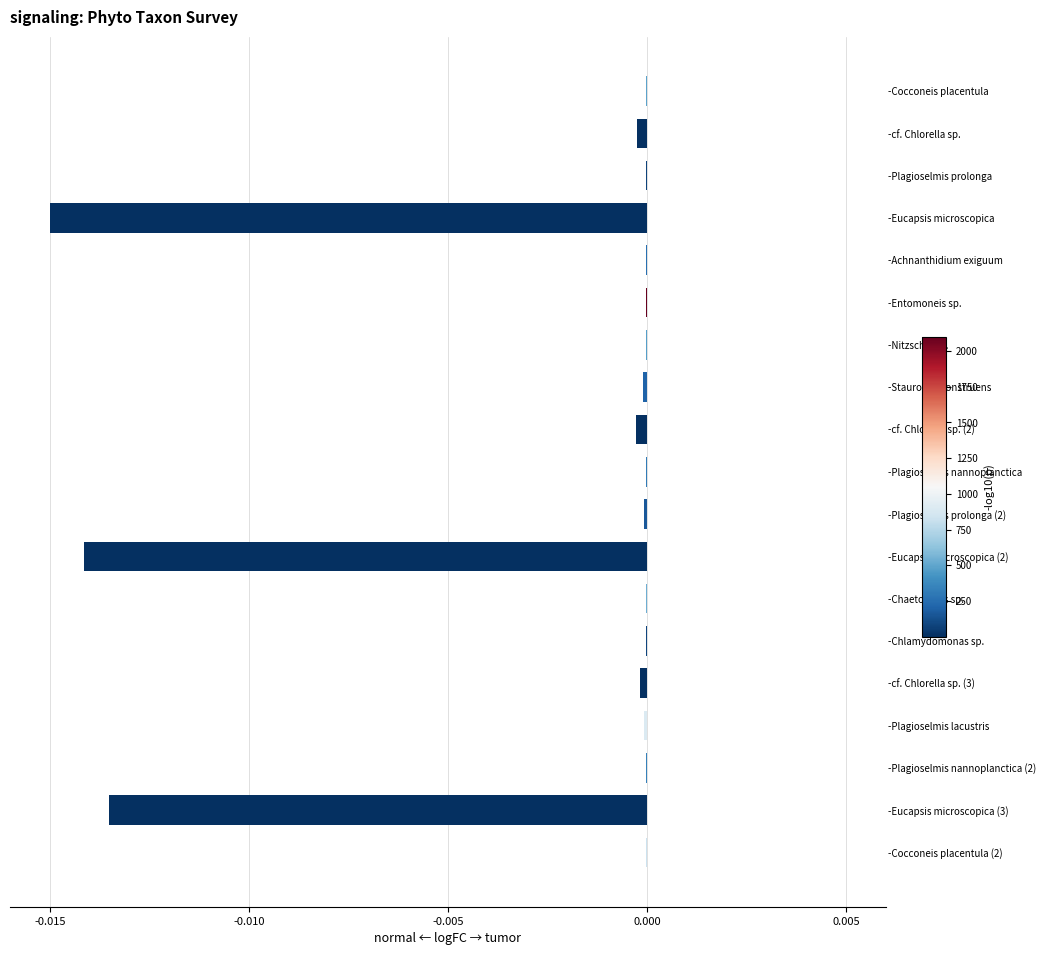

Which has a higher value, -cf. Chlorella sp. or -Eucapsis microscopica?

-cf. Chlorella sp.